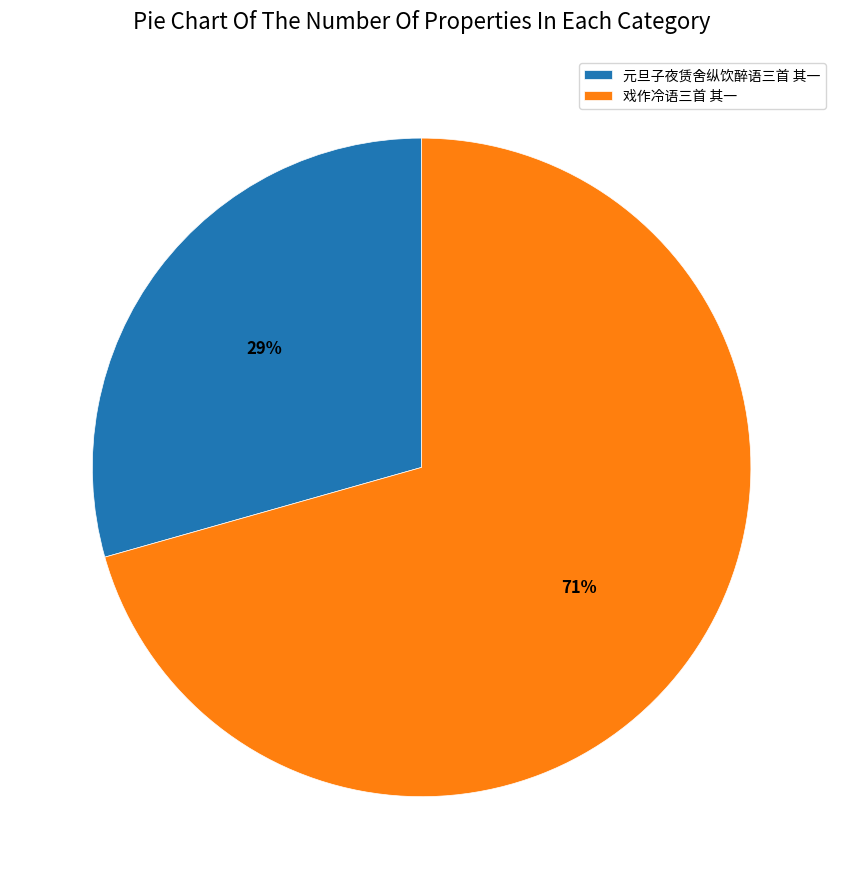

To the nearest percent, what is the average slice percentage?

50%